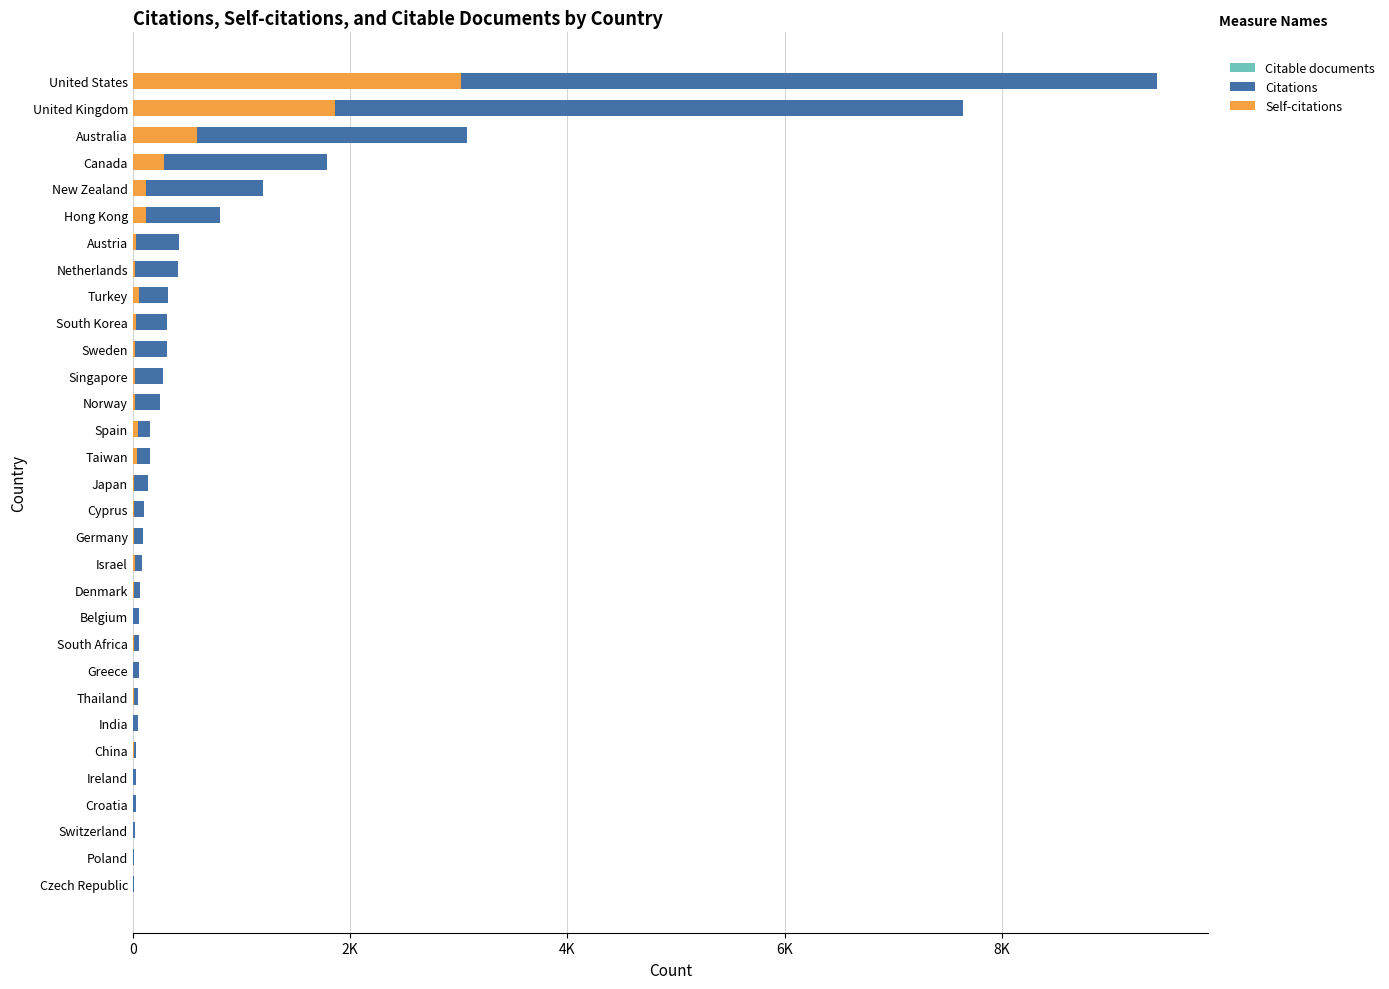

The value of Citations at India is 13. True or false?

False